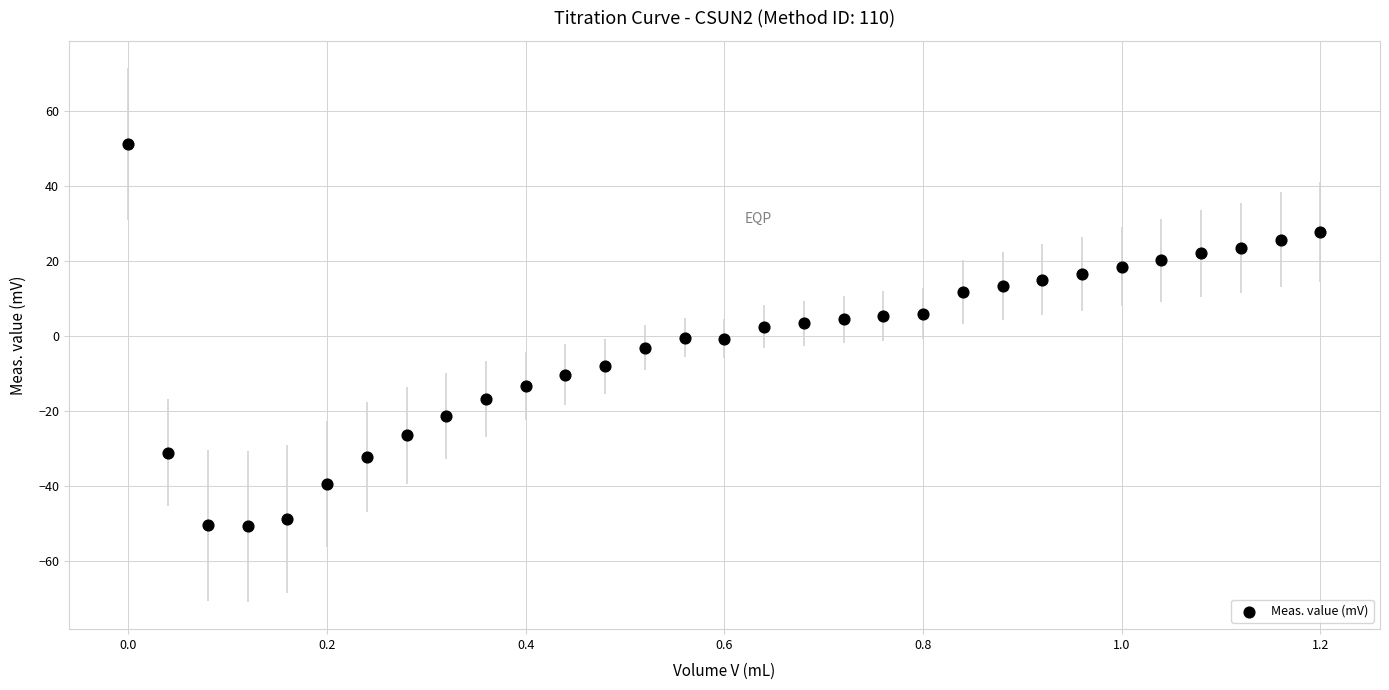

What is the range of X values (max minus min)?

1.2